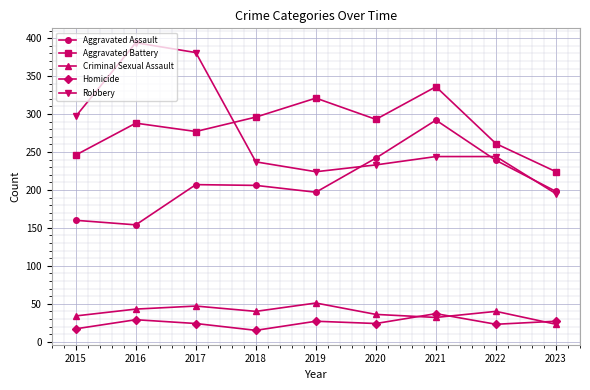

Where is the first local maximum for Criminal Sexual Assault?

2017